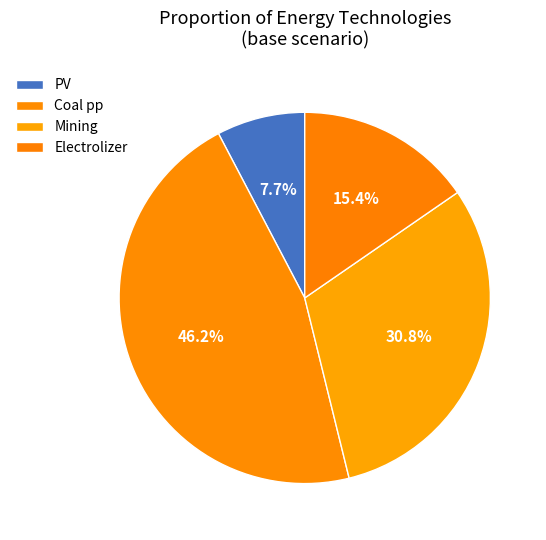

Is Electrolizer the majority of the pie?

No